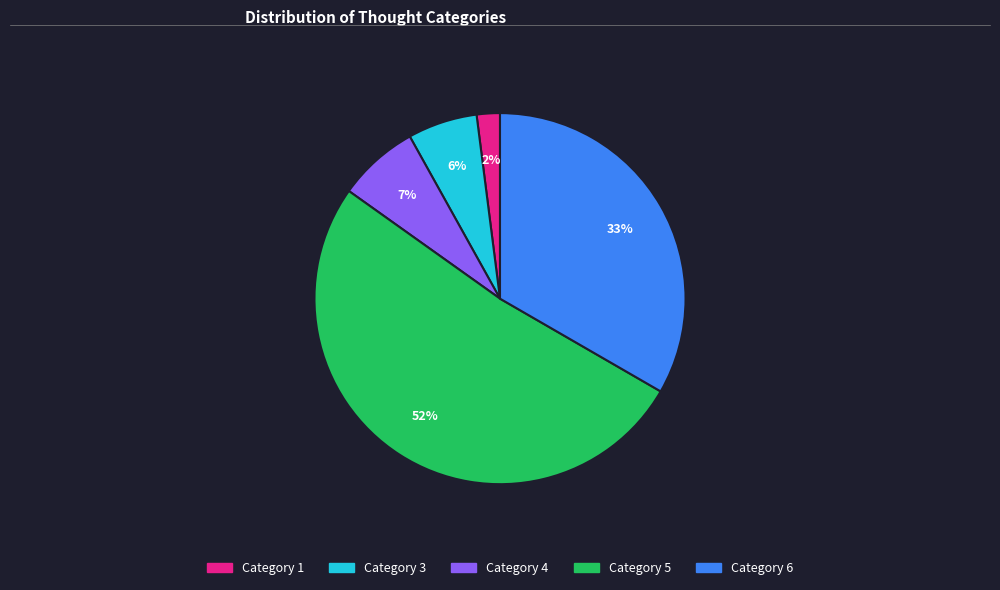

To the nearest percent, what is the average slice percentage?

20%